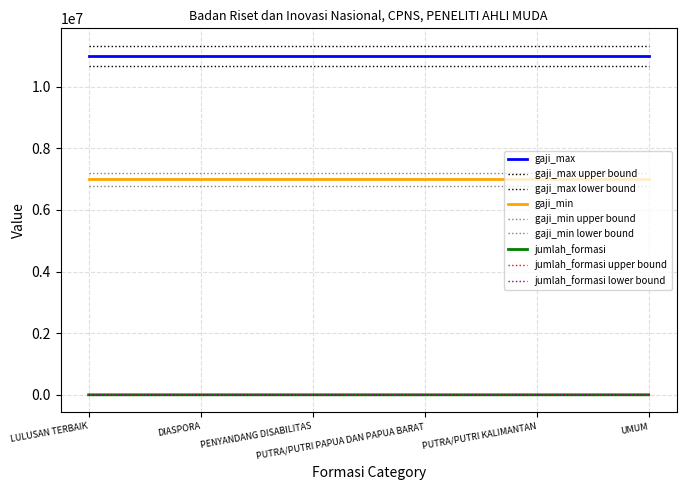

List the labels in order of jumlah_formasi value, largest first.

UMUM, DIASPORA, LULUSAN TERBAIK, PUTRA/PUTRI KALIMANTAN, PENYANDANG DISABILITAS, PUTRA/PUTRI PAPUA DAN PAPUA BARAT